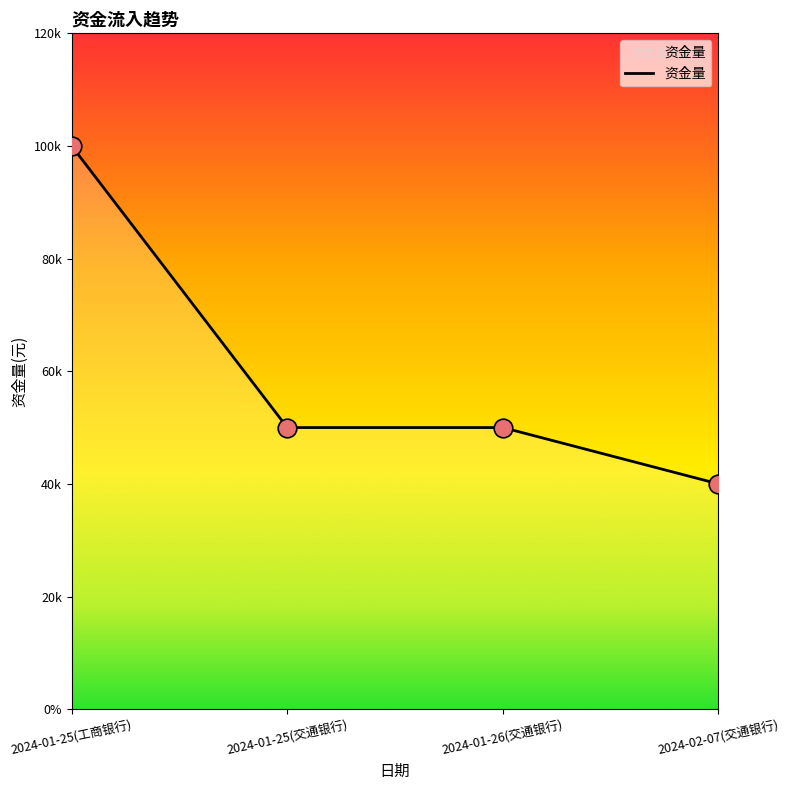

What is the ratio of the value at 2024-02-07(交通银行) to the value at 2024-01-26(交通银行)?

0.8